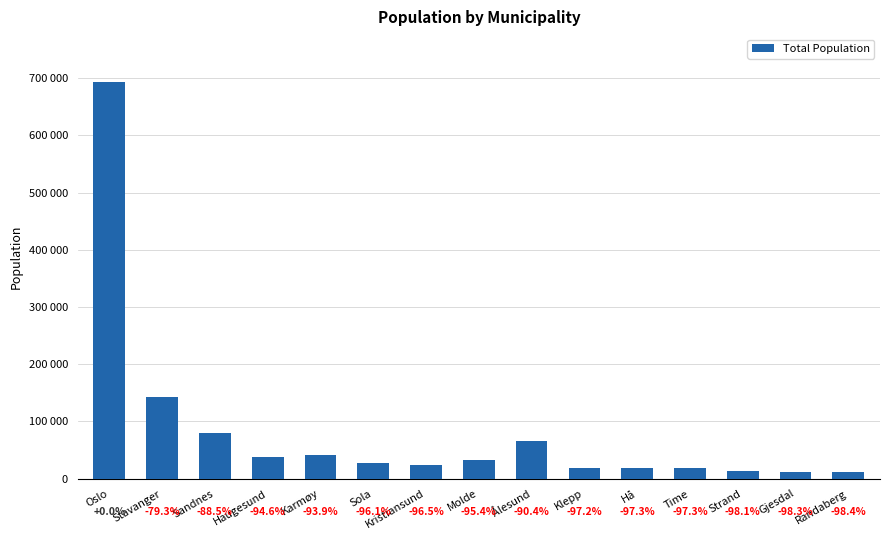

What is the sum of the values at Randaberg and Sandnes?

90758